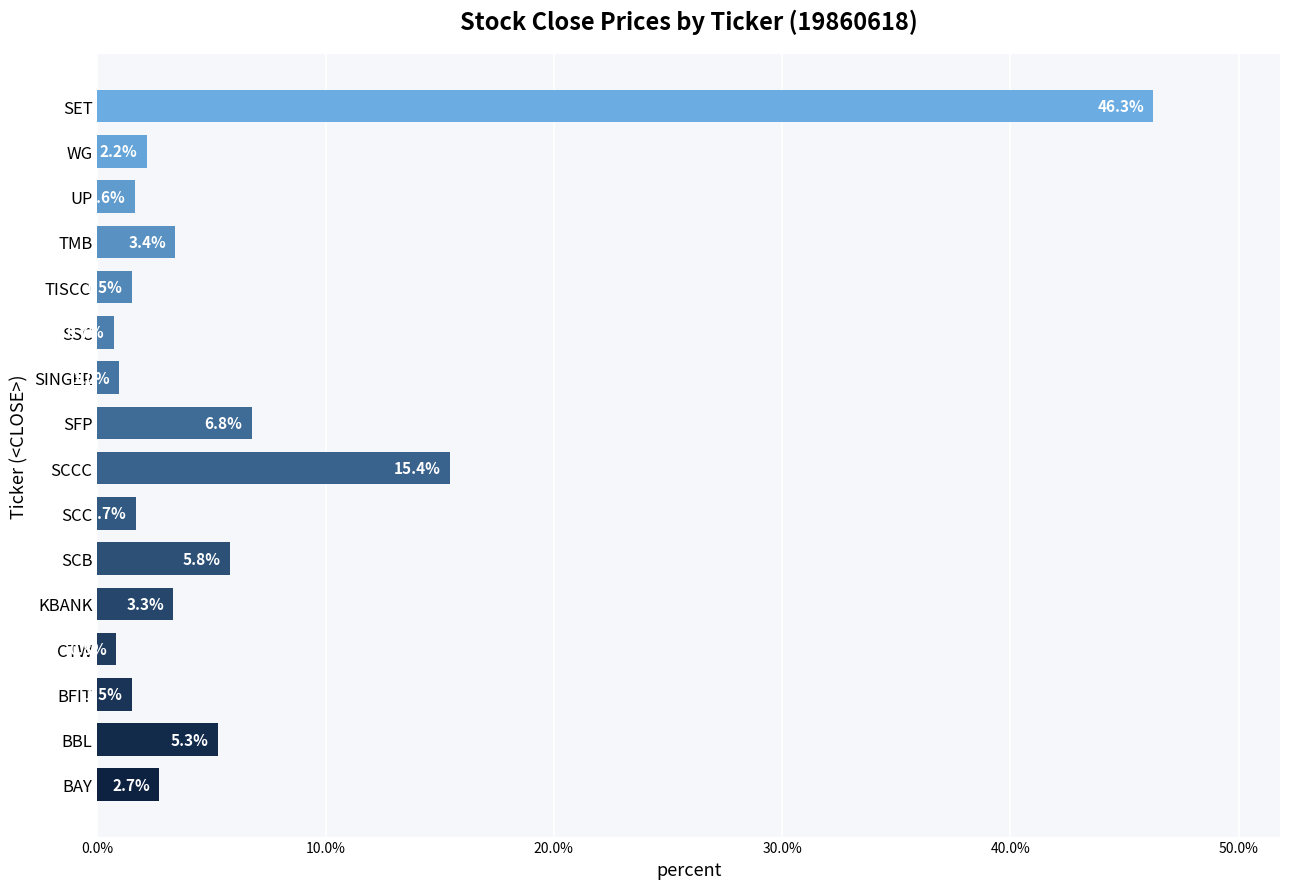

At which label is the value closest to 23?

SCCC